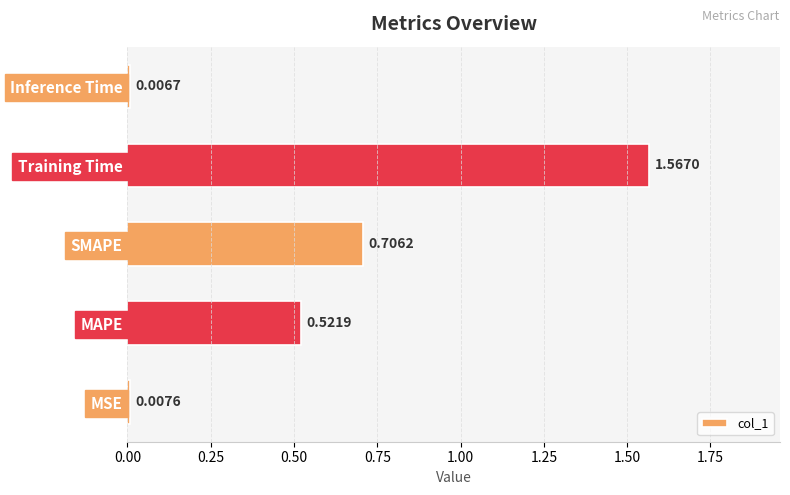

Rank the categories by value from lowest to highest.

Inference Time, MSE, MAPE, SMAPE, Training Time